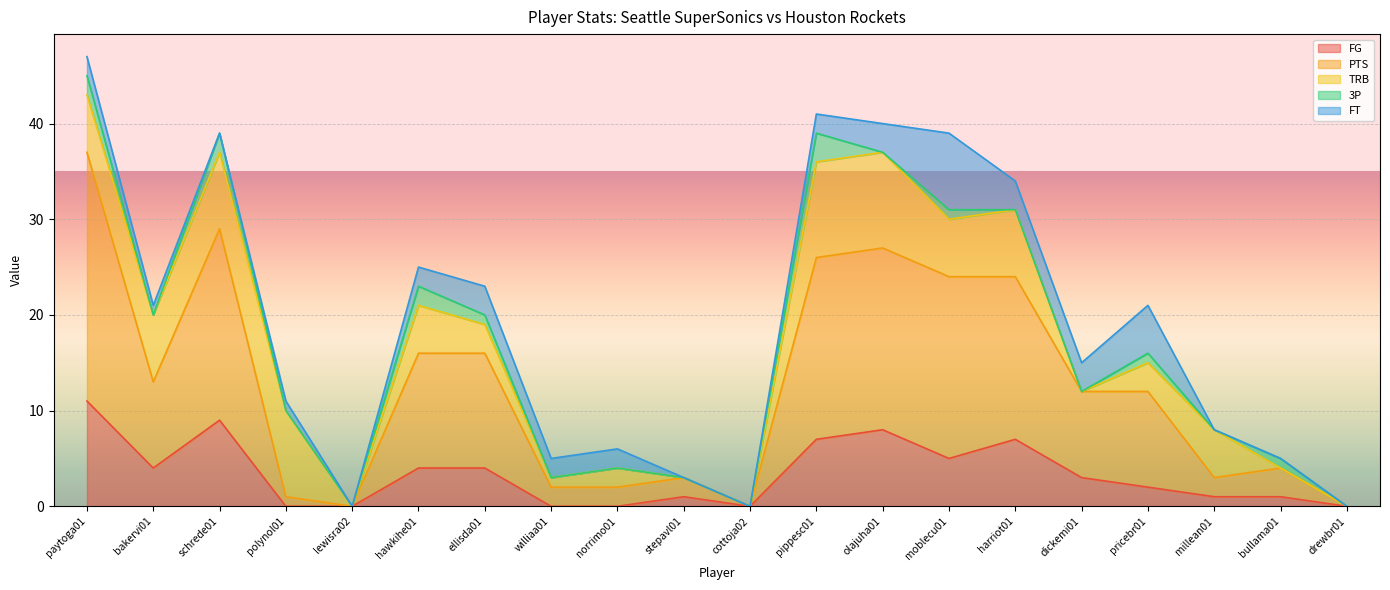

True or false: PTS and 3P intersect in this chart.

False